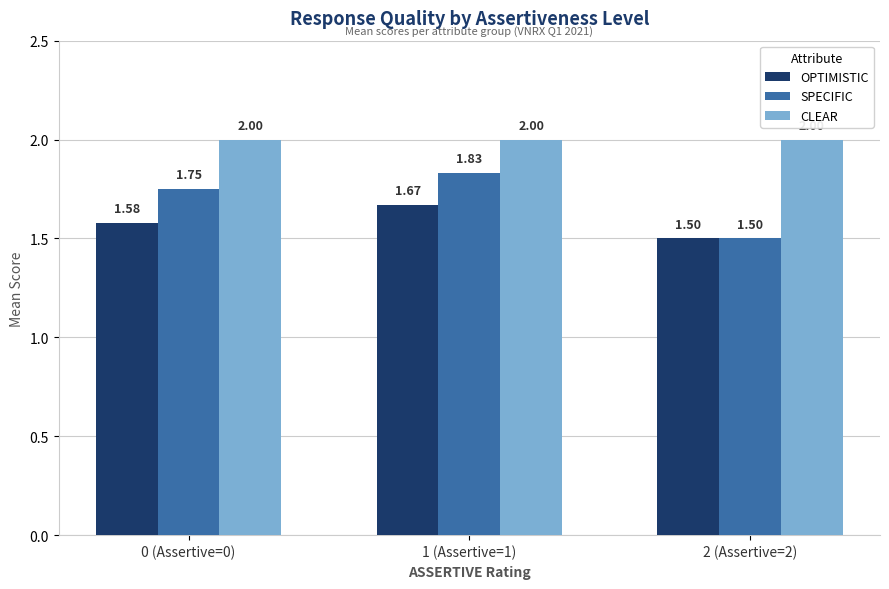

The SPECIFIC series shows 1.5 at 2 (Assertive=2). True or false?

True